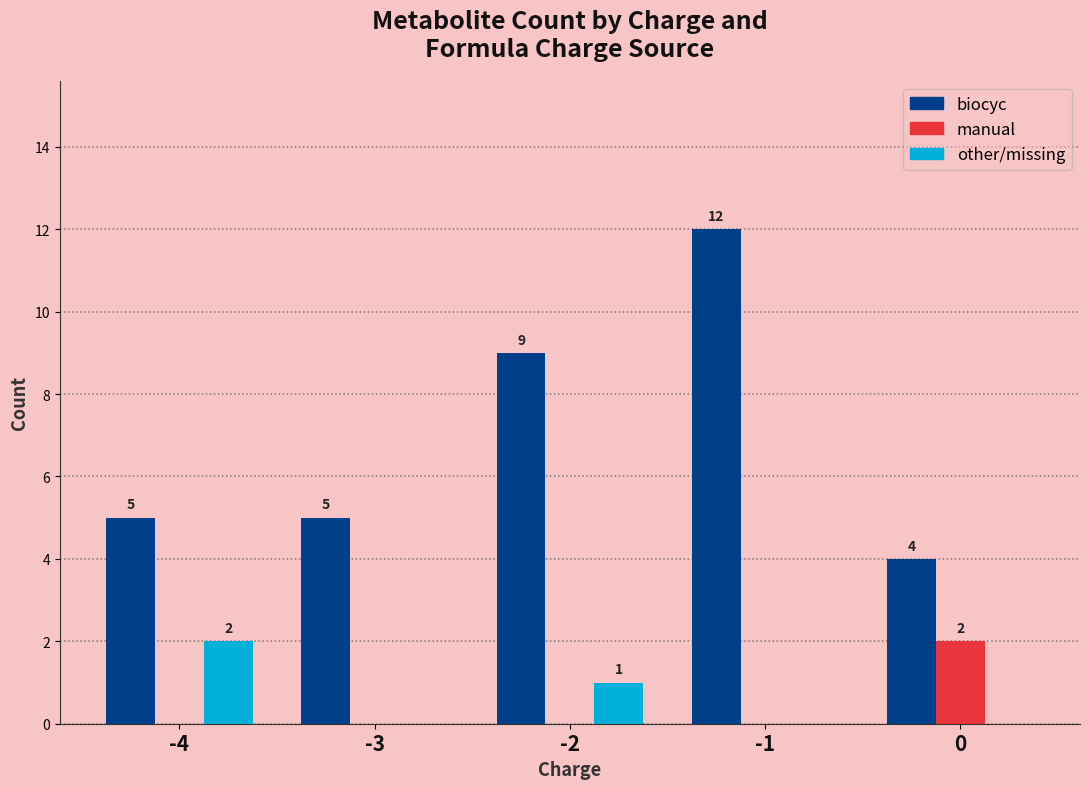

Are the bars grouped side by side (vs. stacked)?

Yes